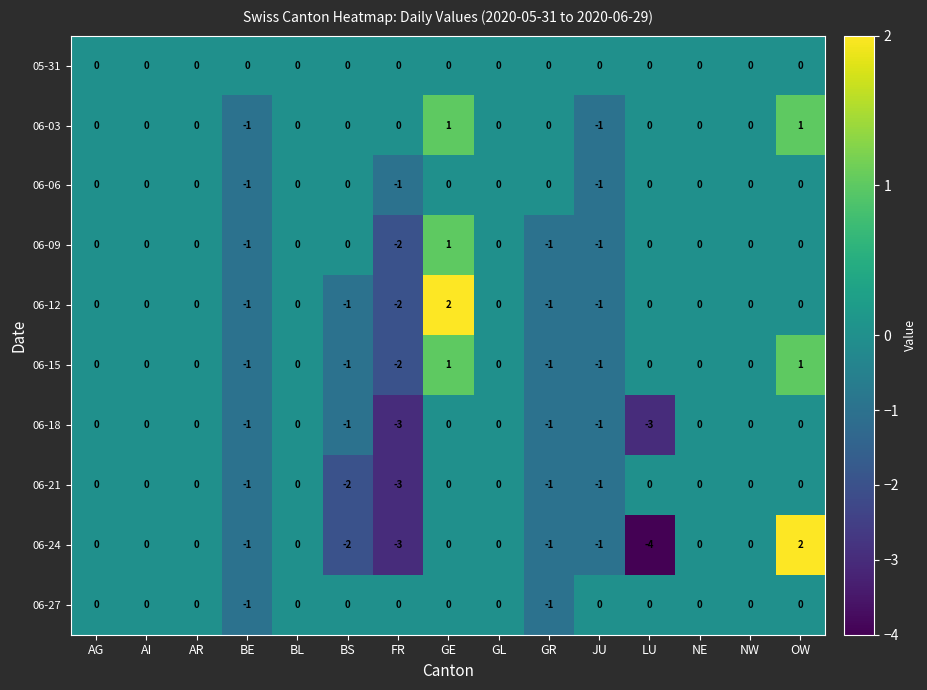

What is the sum of all 06-18 values?

-10